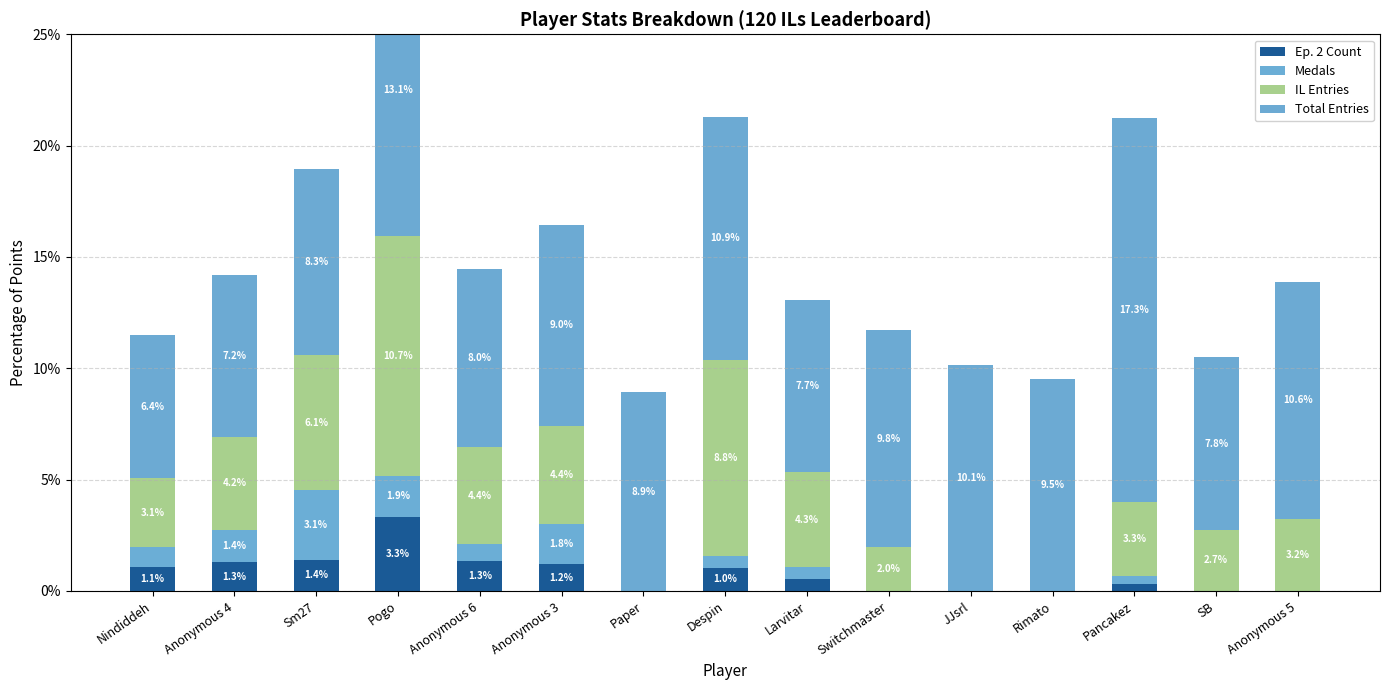

Reading left to right, extract all data points from this chart.

Ep. 2 Count: 1.1	1.3	1.4	3.3	1.3	1.2	0.0	1.0	0.5	0.0	0.0	0.0	0.3	0.0	0.0
Medals: 0.9	1.4	3.1	1.9	0.8	1.8	0.0	0.5	0.5	0.0	0.0	0.0	0.3	0.0	0.0
IL Entries: 3.1	4.2	6.1	10.7	4.4	4.4	0.0	8.8	4.3	2.0	0.0	0.0	3.3	2.7	3.2
Total Entries: 6.4	7.2	8.3	13.1	8.0	9.0	8.9	10.9	7.7	9.8	10.1	9.5	17.3	7.8	10.6